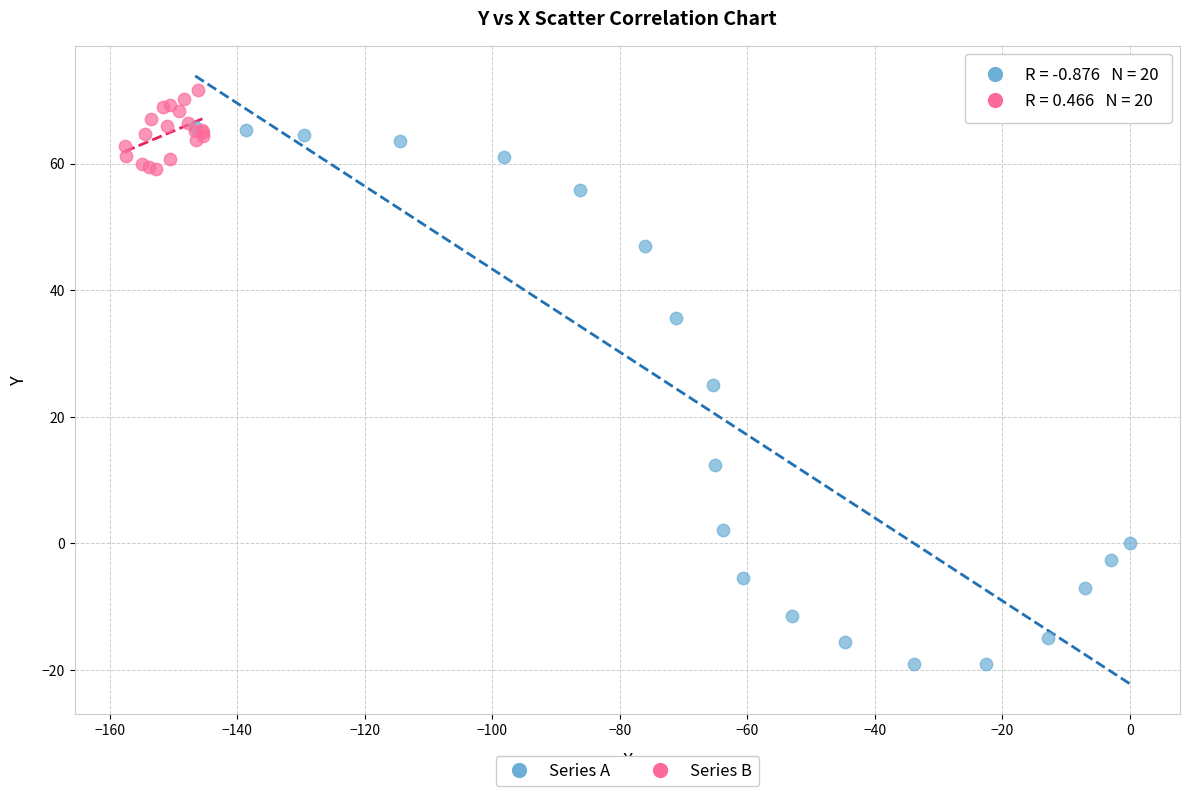

Which series has the largest Y range (max minus min)?

Series A